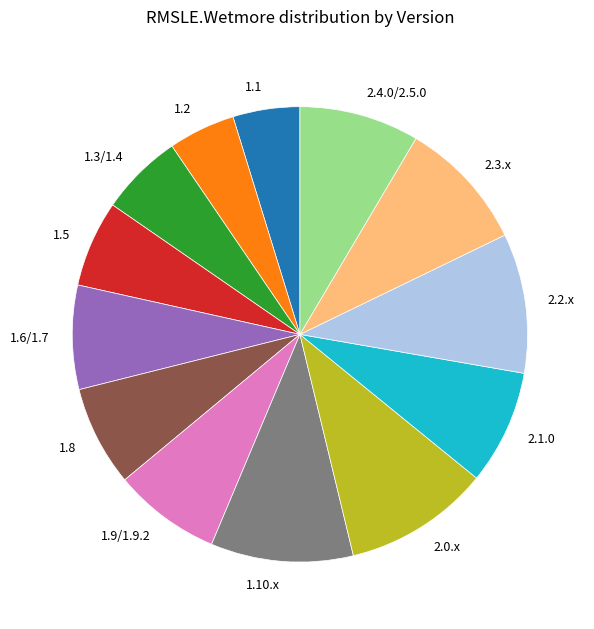

Is 1.9/1.9.2 the majority of the pie?

No